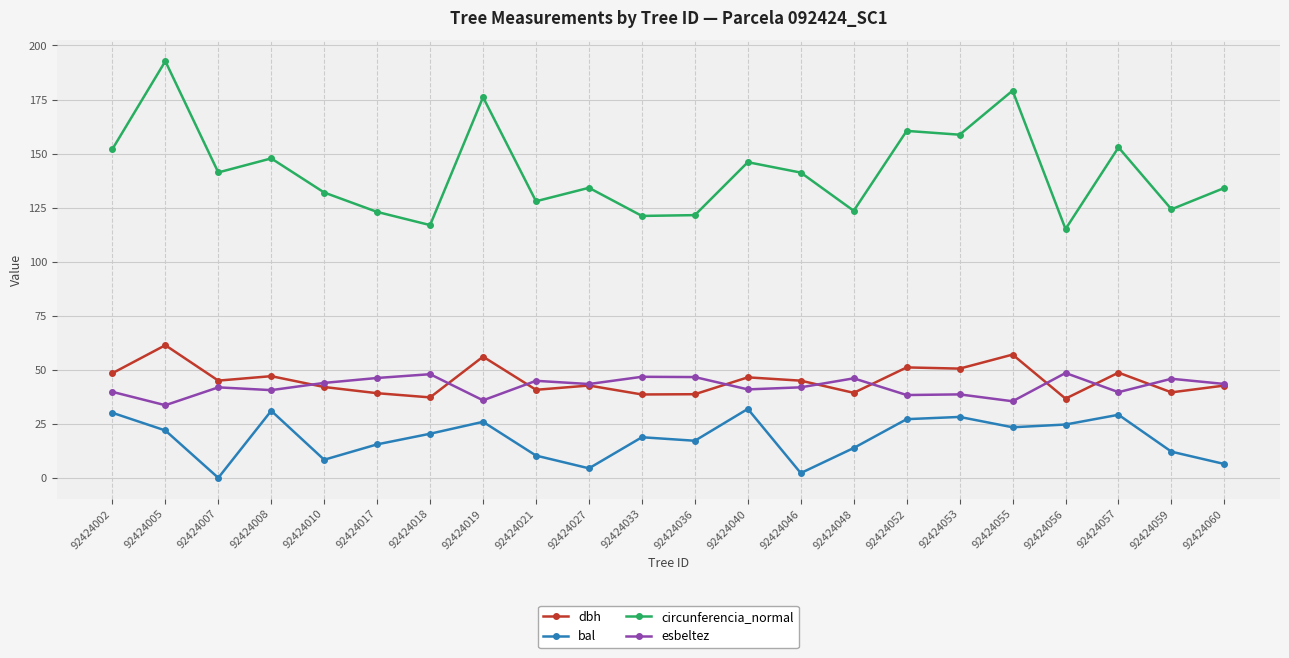

At which category is the sum across all series the highest?

92424005